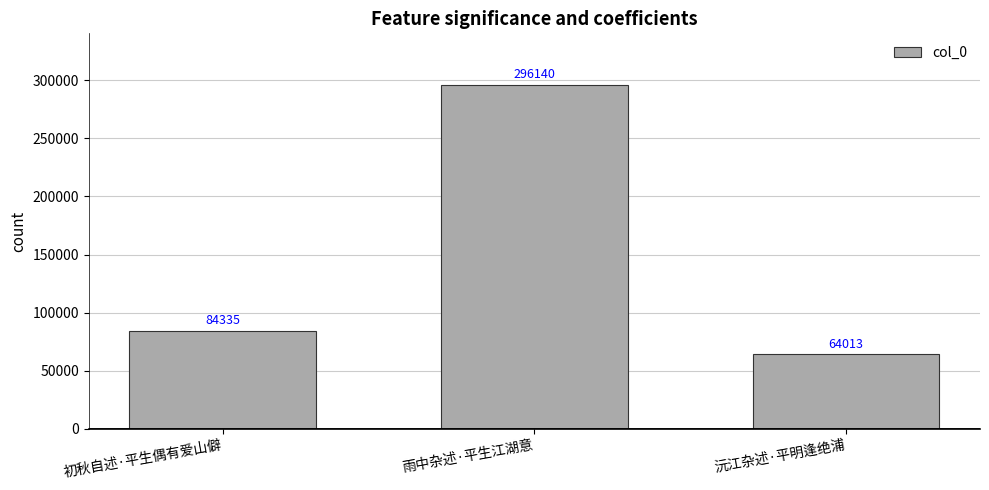

Is it true that the value at 初秋自述·平生偶有爱山僻 is 54322?

False